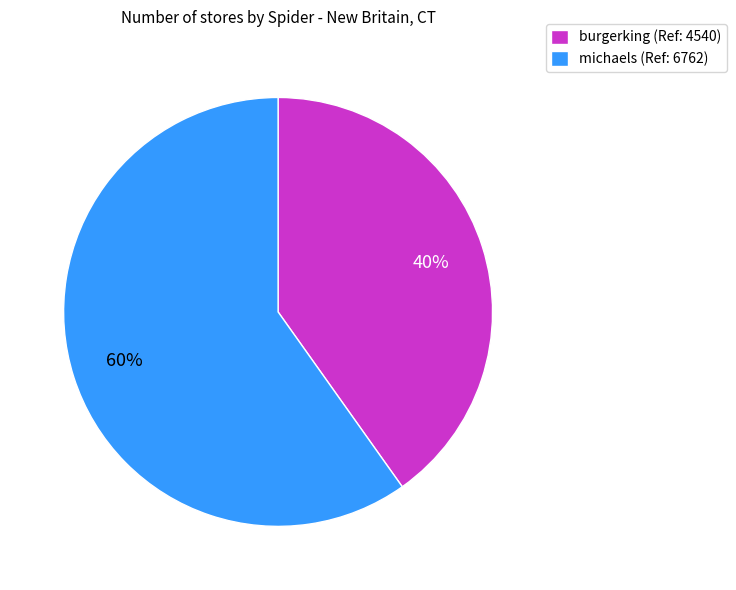

Do burgerking (Ref: 4540) and michaels (Ref: 6762) together represent more than half of the pie?

Yes